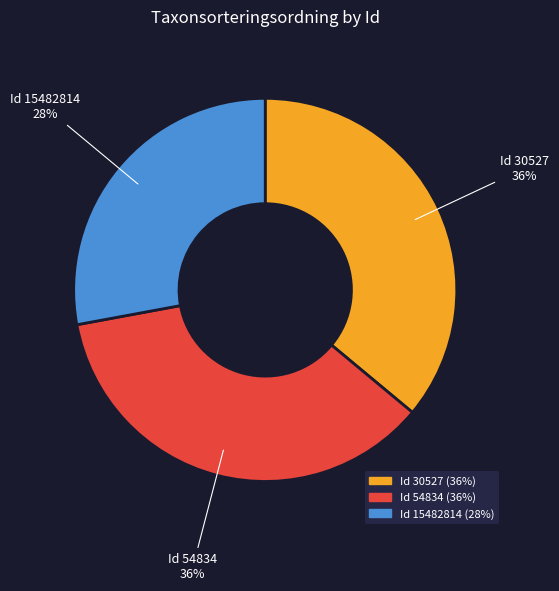

To the nearest percent, what is the average slice percentage?

33%